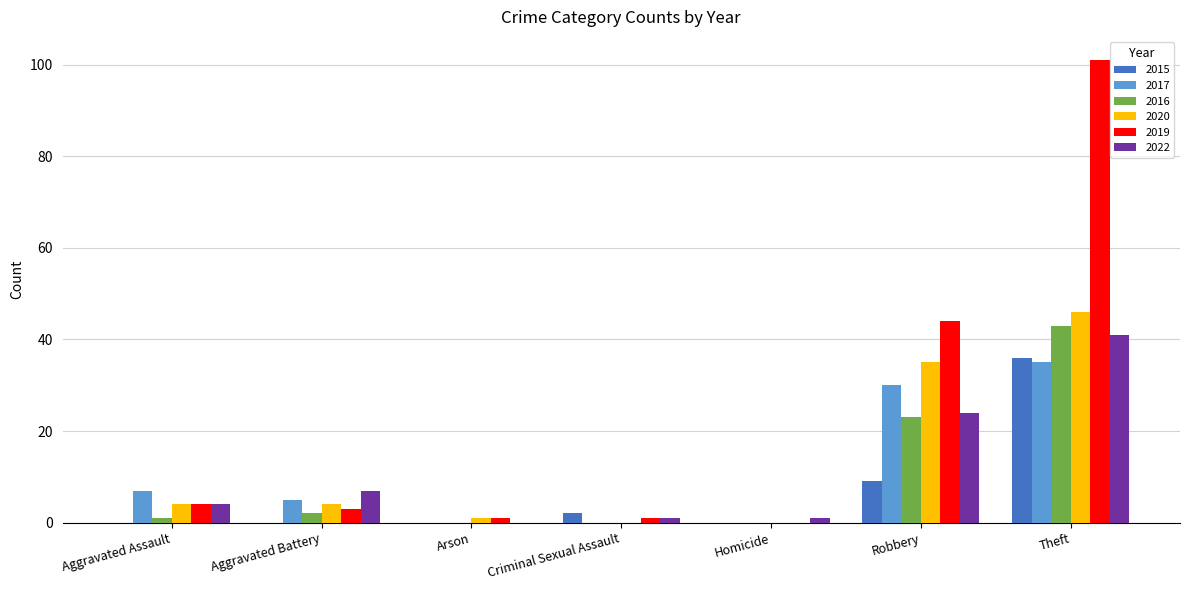

How many values in 2019 are above zero?

6